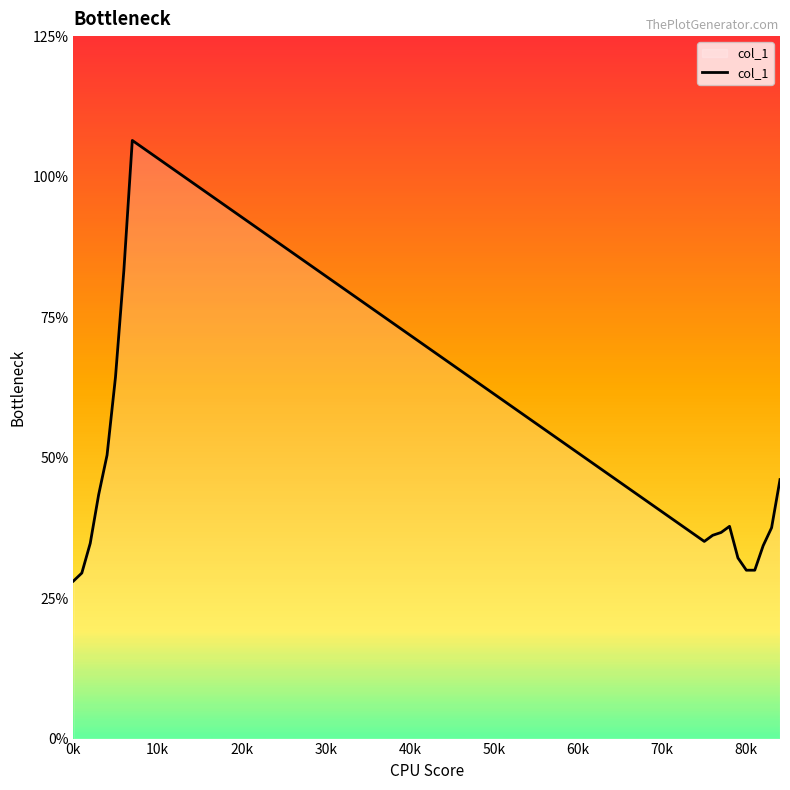

Does the chart have visible grid lines?

No